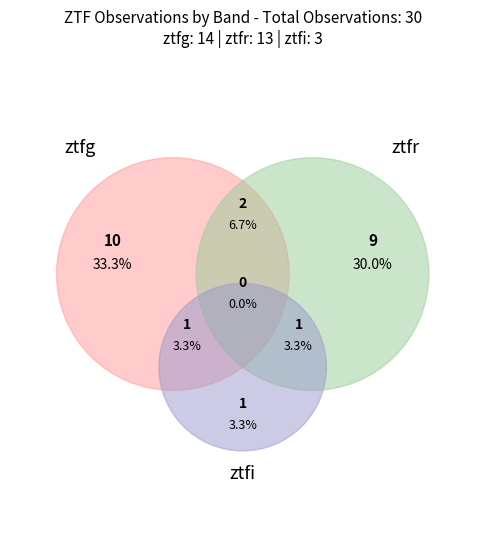

What percentage is NOT represented by ztfg?

53.3%